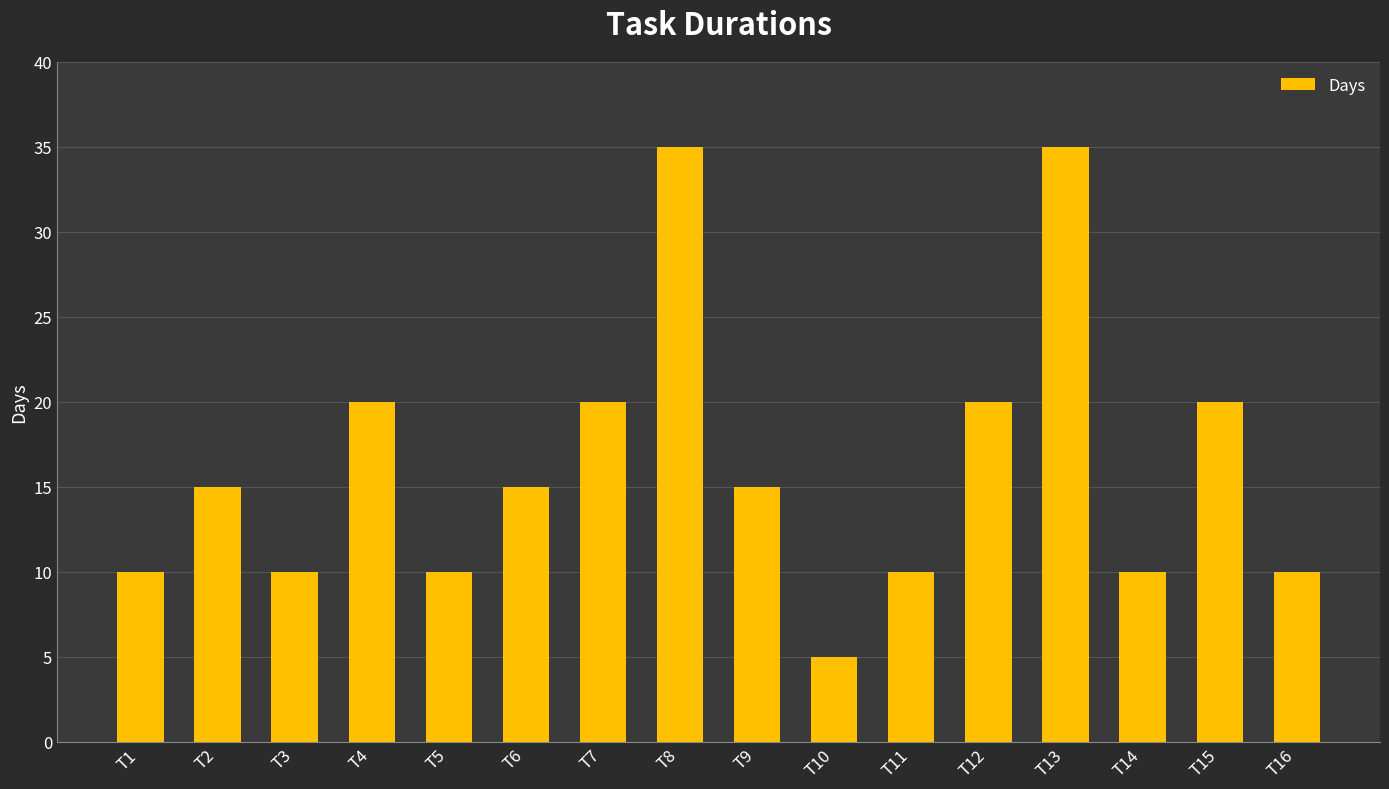

Reading left to right, what are all the values shown in this chart?

T1=10	T2=15	T3=10	T4=20	T5=10	T6=15	T7=20	T8=35	T9=15	T10=5	T11=10	T12=20	T13=35	T14=10	T15=20	T16=10